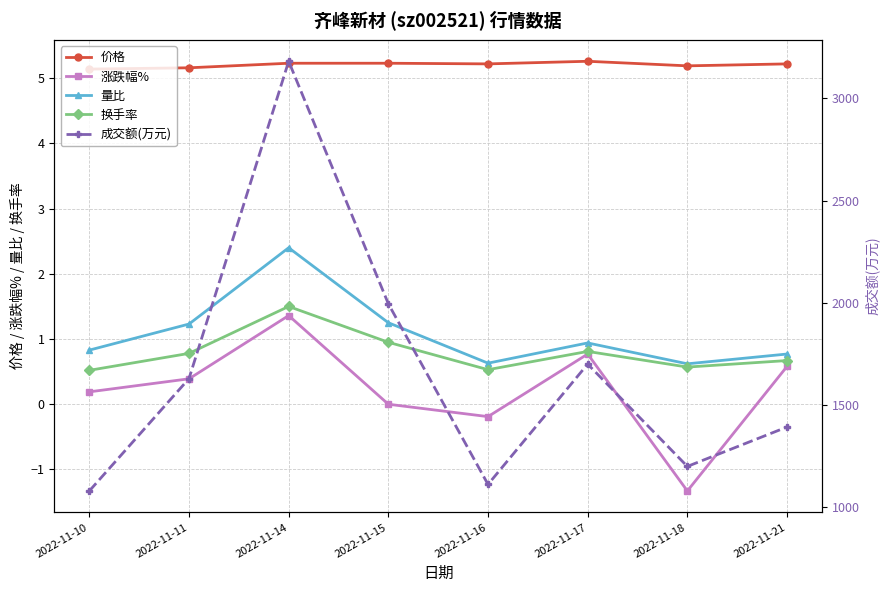

Where is the first local minimum for 成交额(万元)?

2022-11-16